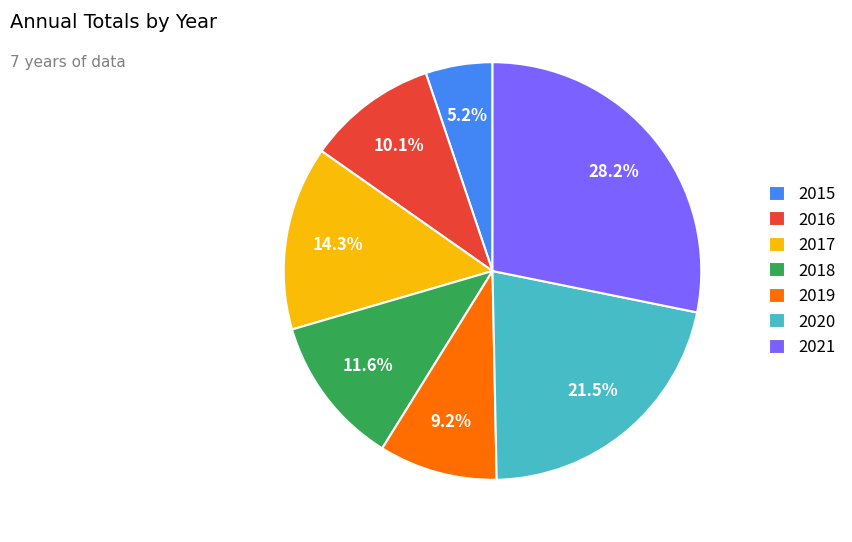

The 2016 slice represents 1% of the pie. True or false?

False